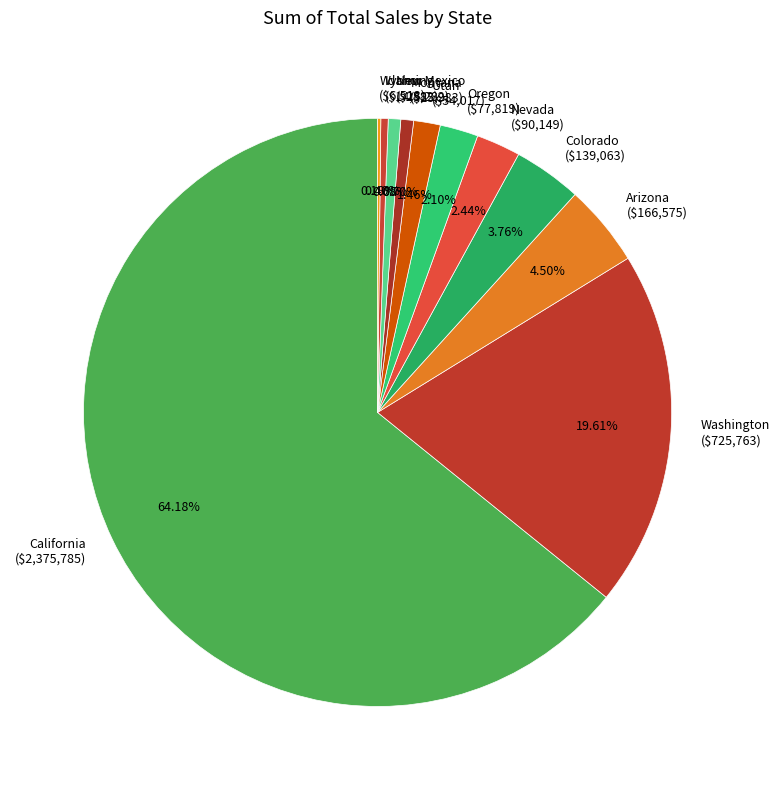

The Idaho slice represents 0% of the pie. True or false?

True